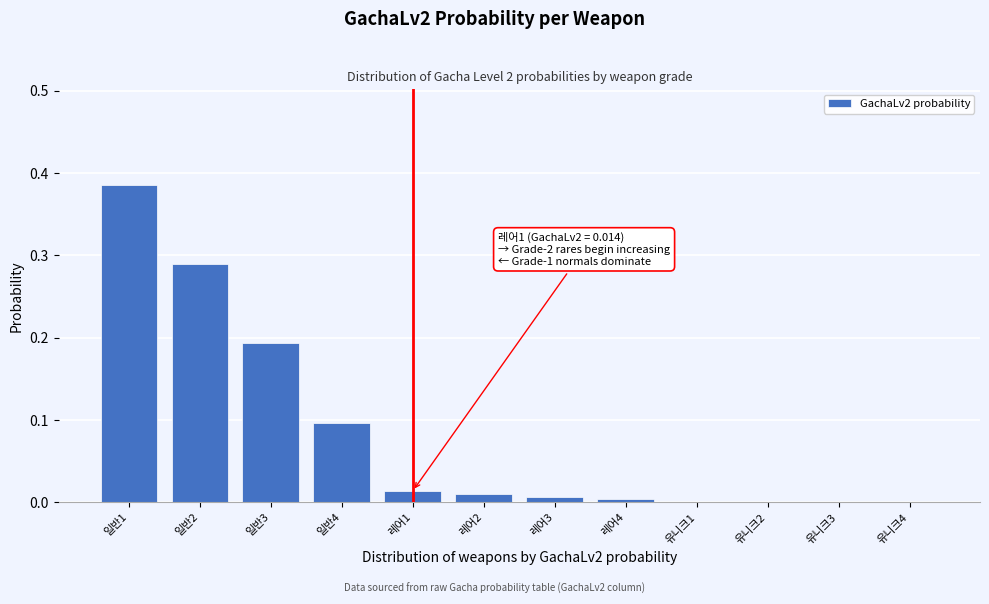

What is the sum of all values?

1.0